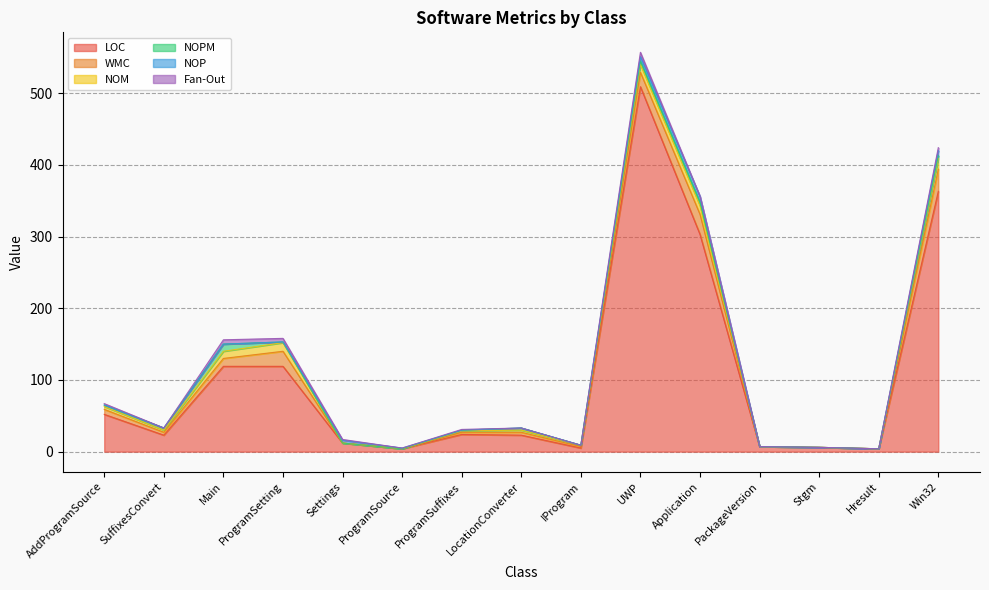

Which series has the widest spread of values?

LOC